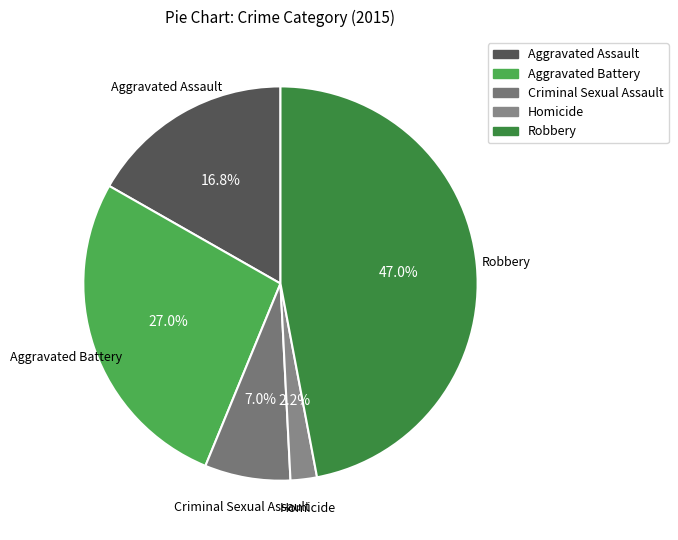

How many segments does this pie chart have?

5